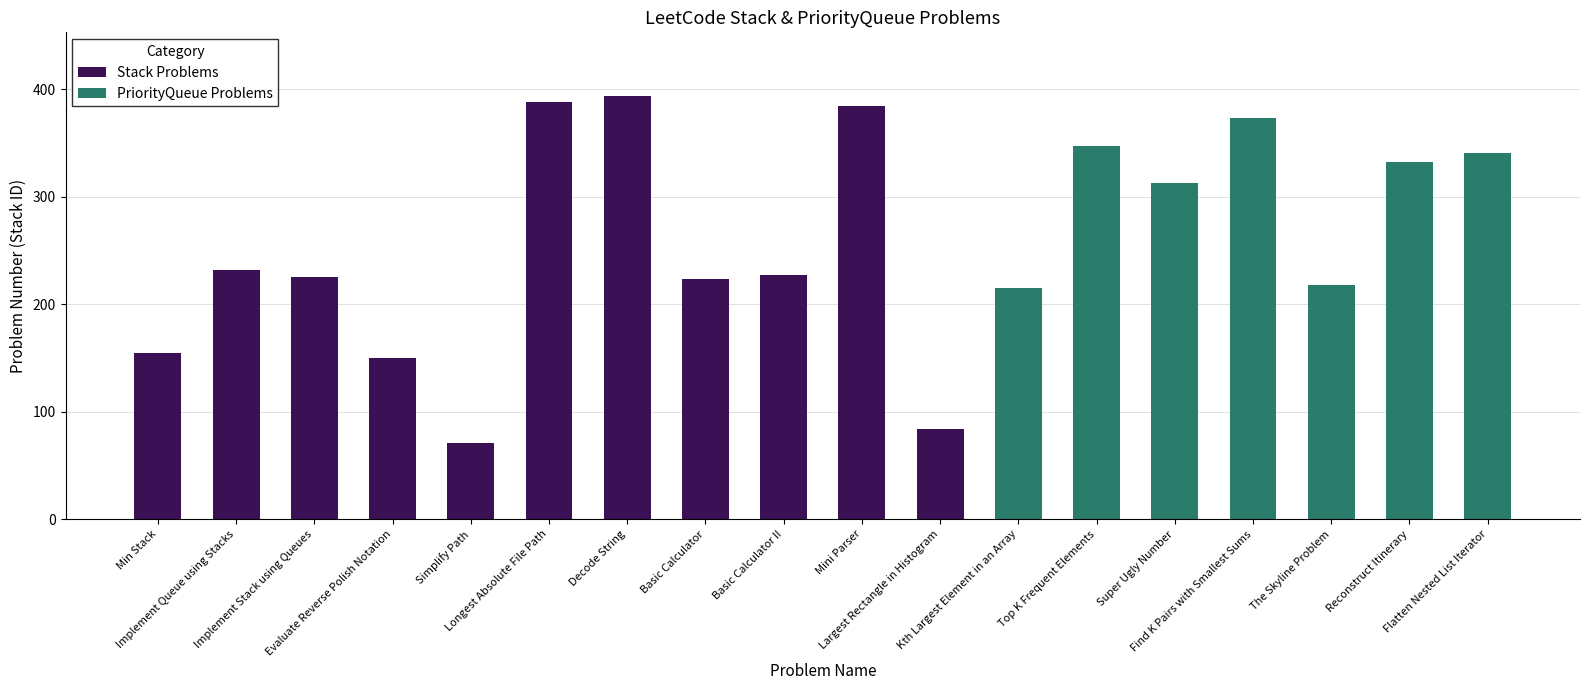

Between The Skyline Problem and Reconstruct Itinerary, which is larger?

Reconstruct Itinerary